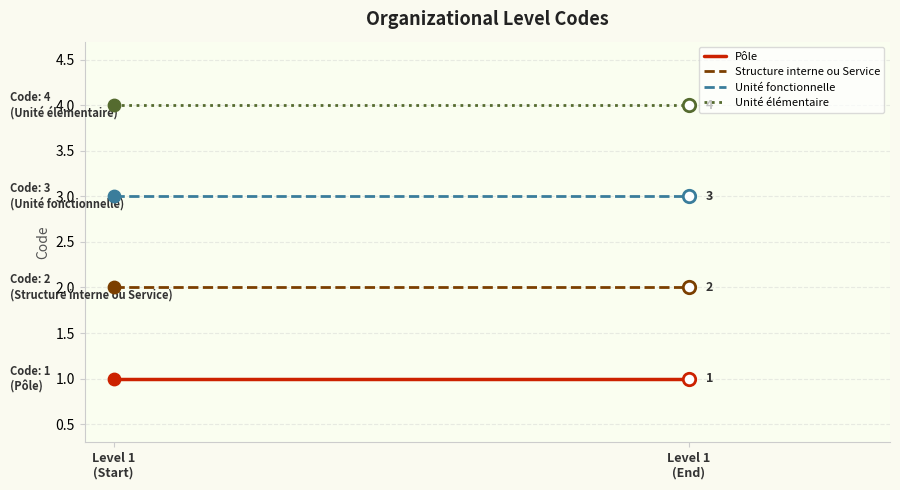

Which series has the largest Y range (max minus min)?

Pôle